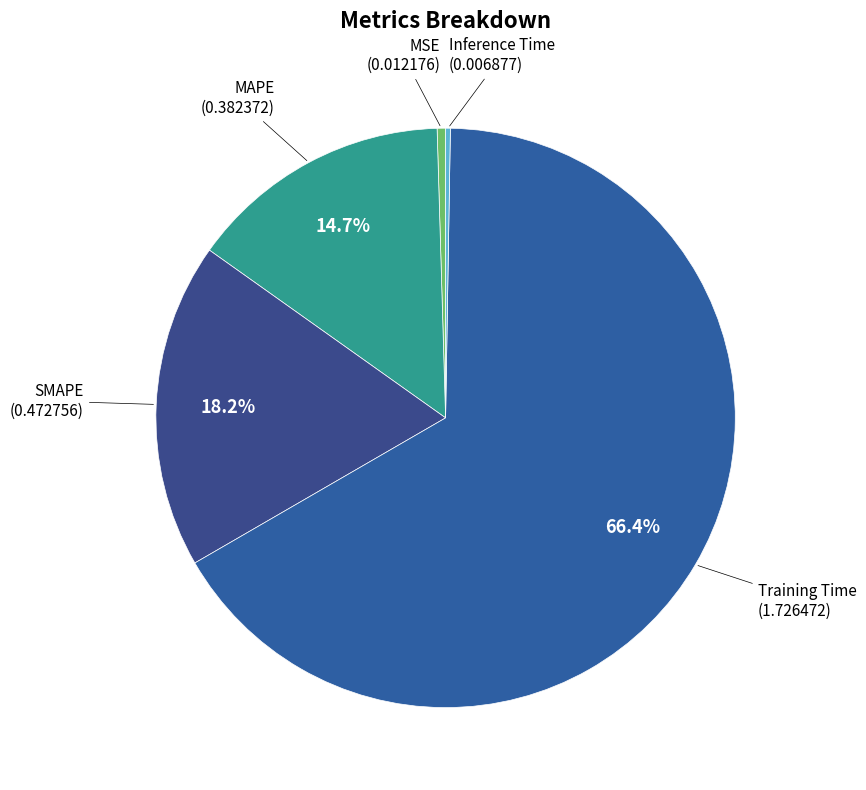

Count the number of slices in the pie.

5